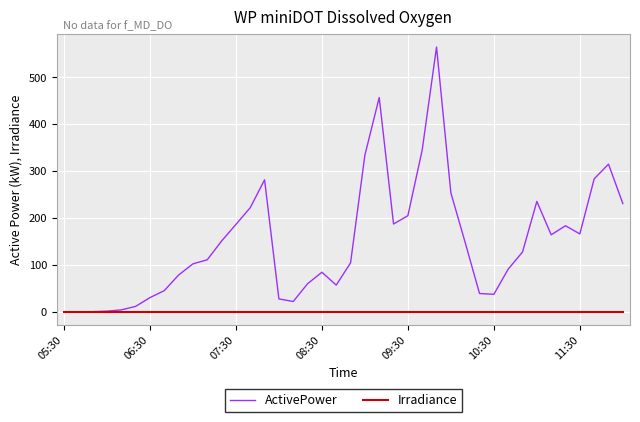

List the series in order of their peak value, lowest first.

Irradiance, ActivePower